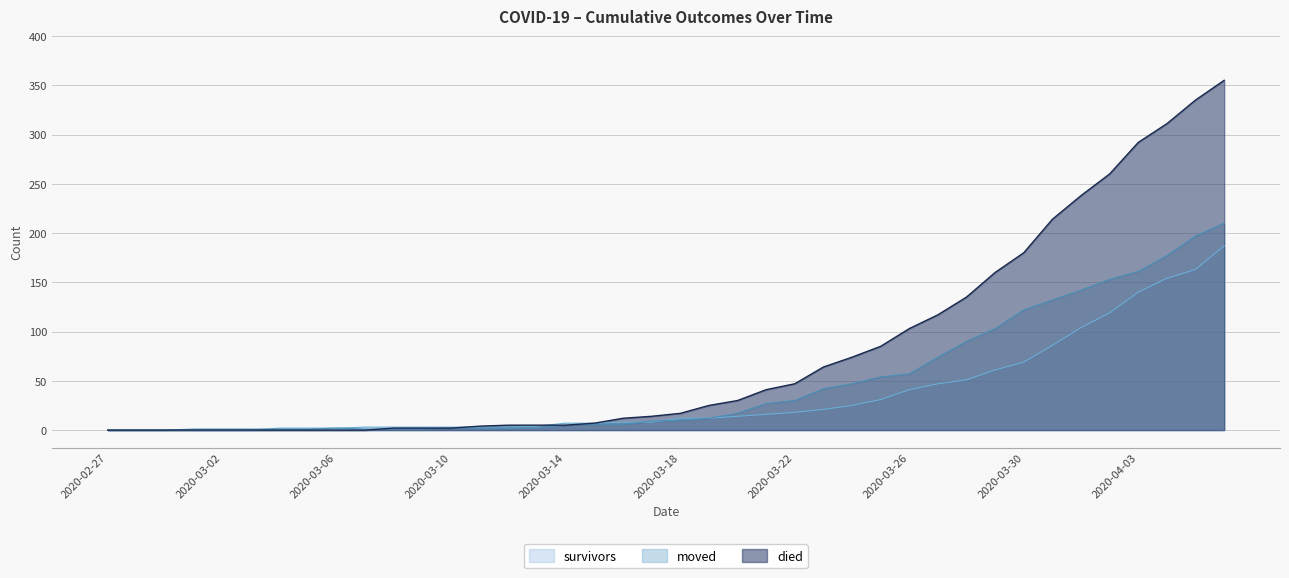

Reading right to left, extract all data points from this chart.

survivors: 187	163	154	140	119	104	86	69	61	51	47	41	31	25	21	18	16	14	12	12	8	8	7	7	4	3	3	3	3	3	3	2	2	2	0	0	0	0	0	0
died: 355	335	311	292	260	238	214	180	160	135	117	103	85	74	64	47	41	30	25	17	14	12	7	5	5	5	4	2	2	2	0	0	0	0	0	0	0	0	0	0
moved: 210	197	177	161	153	142	132	122	103	90	74	57	54	47	42	30	27	17	12	10	9	6	6	5	2	2	2	2	1	1	1	2	1	1	1	1	1	0	0	0